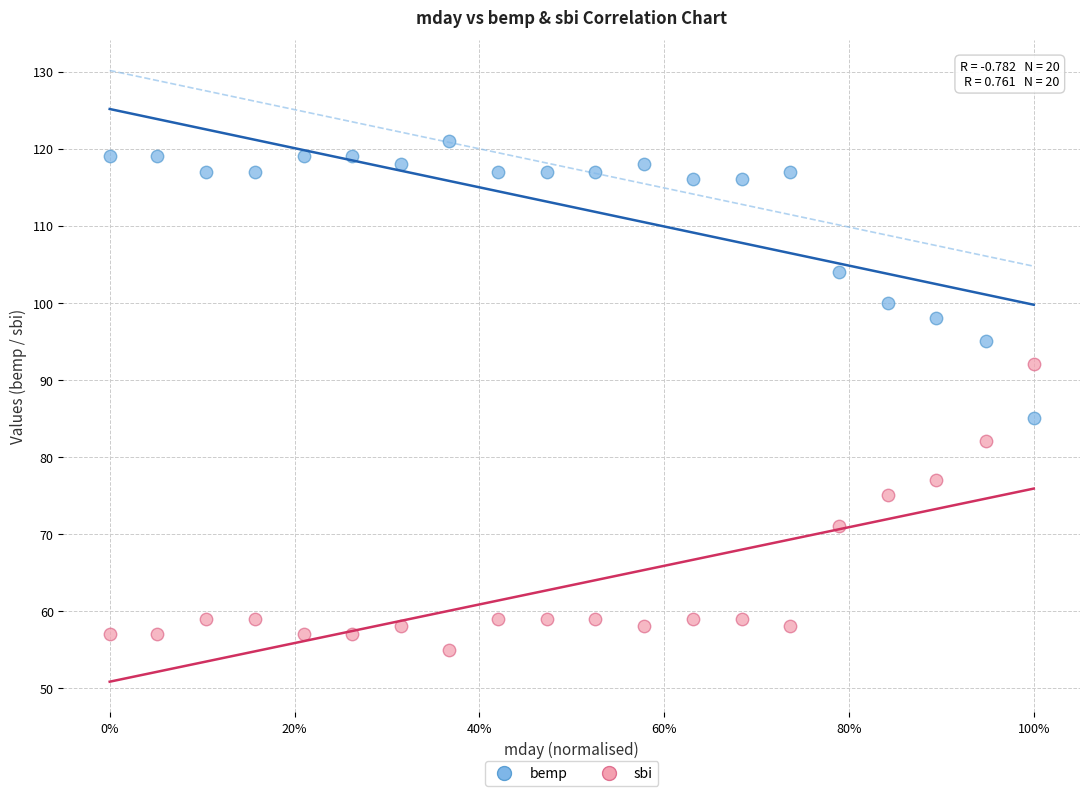

Across all data points, what is the range of Y values (max minus min)?

66